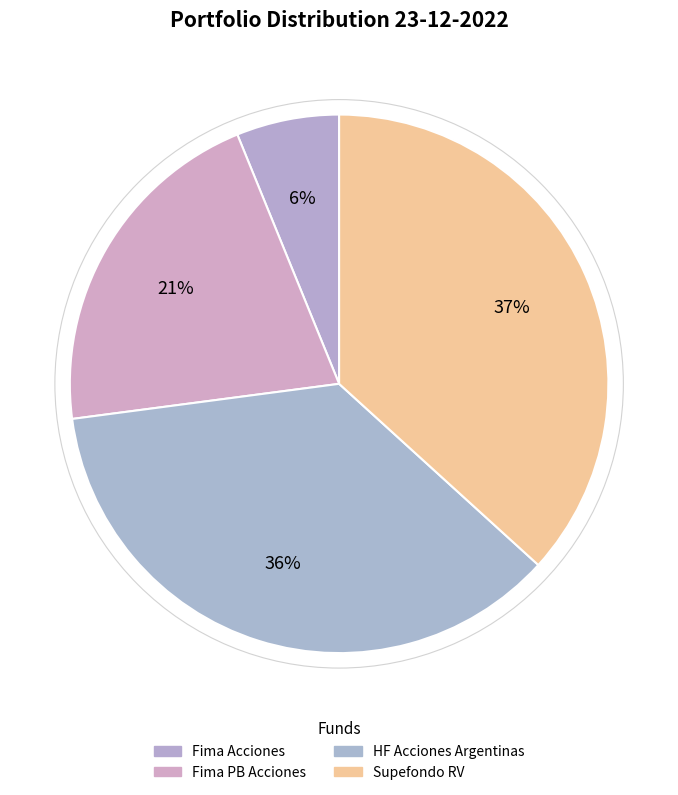

Does any single category account for the majority?

No